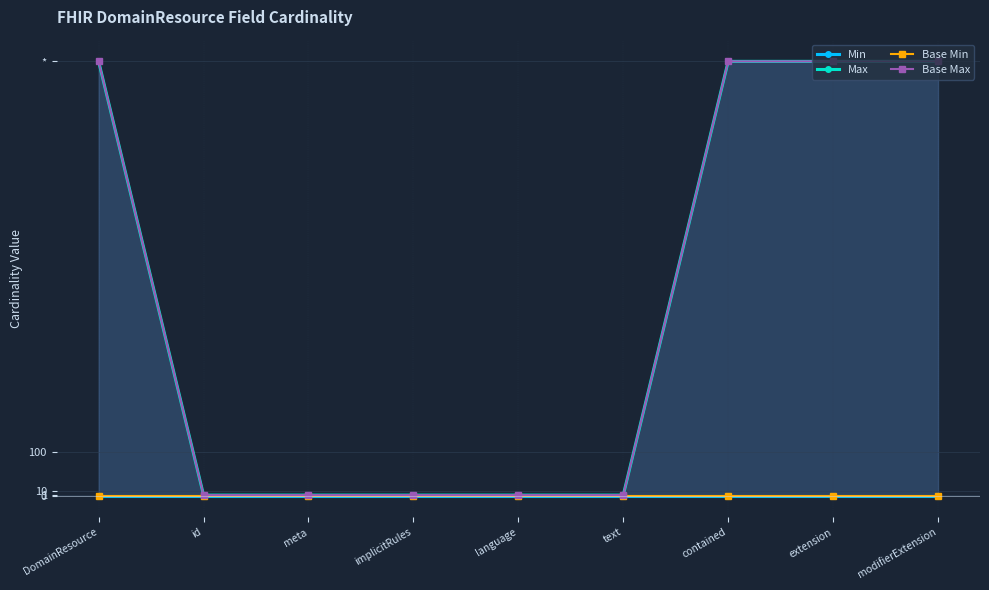

What is the difference between the highest and lowest values at language?

1